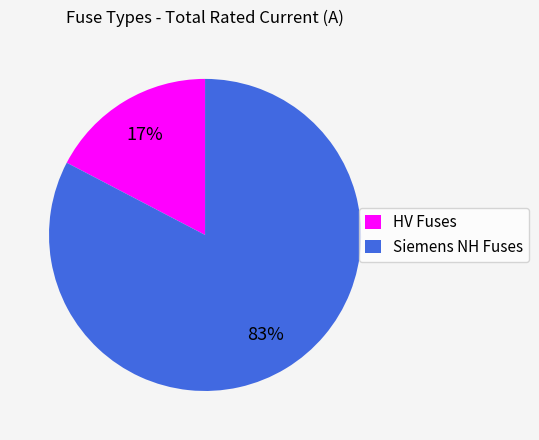

To the nearest percent, what is the average slice percentage?

50%